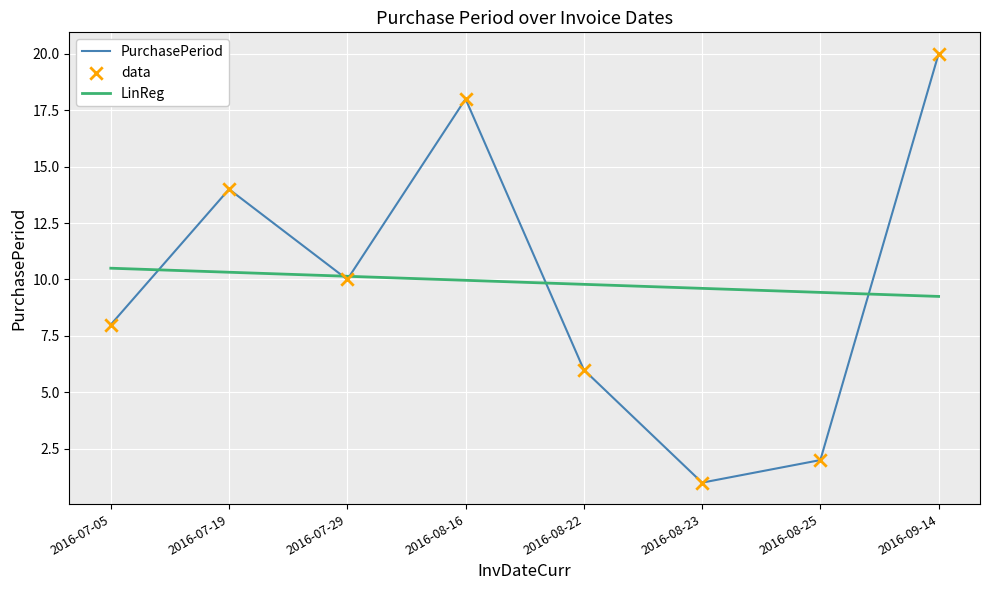

What is the change in value from 2016-07-19 to 2016-08-22?

-8